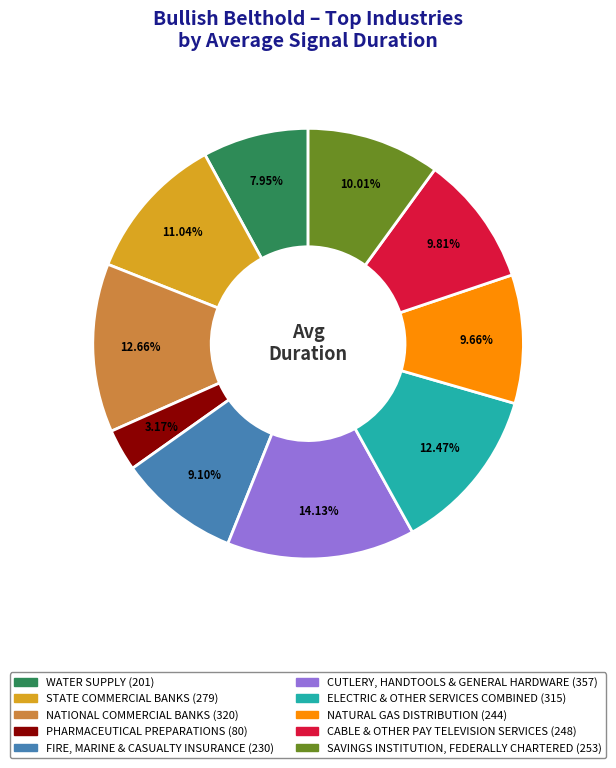

What is the ratio of the value at STATE COMMERCIAL BANKS to the value at WATER SUPPLY?

1.4